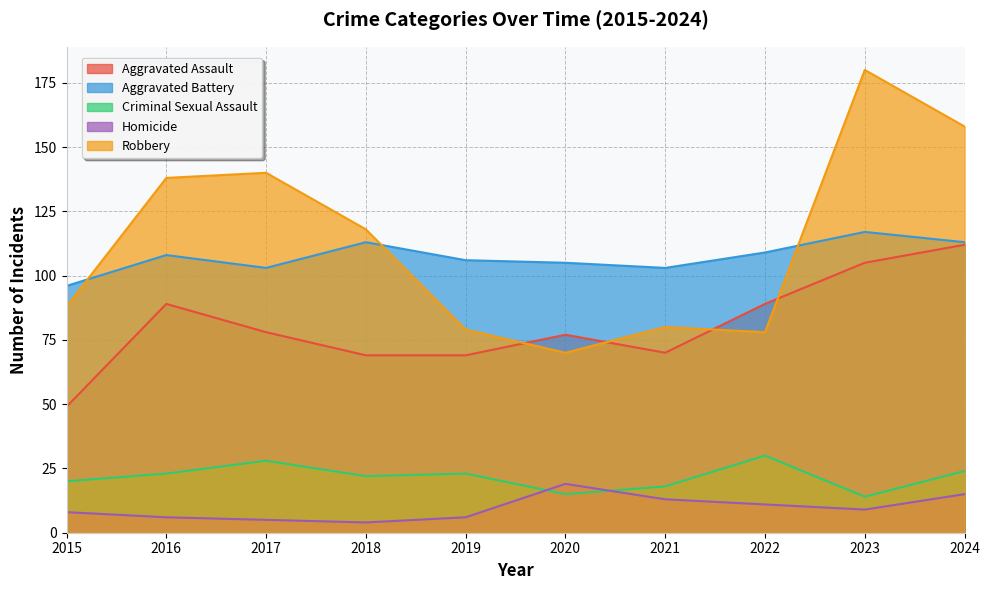

What is the lowest value of the Homicide series?

4